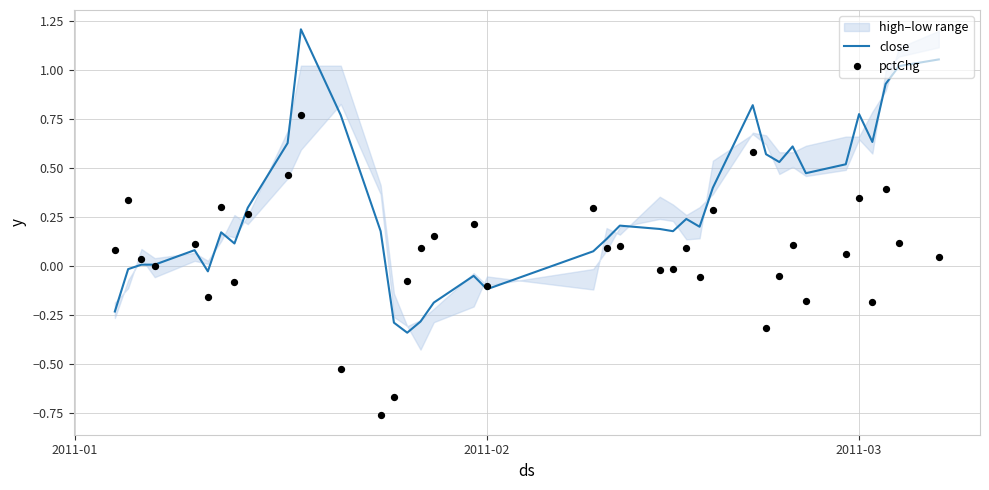

Which series reaches the minimum Y coordinate?

pctChg